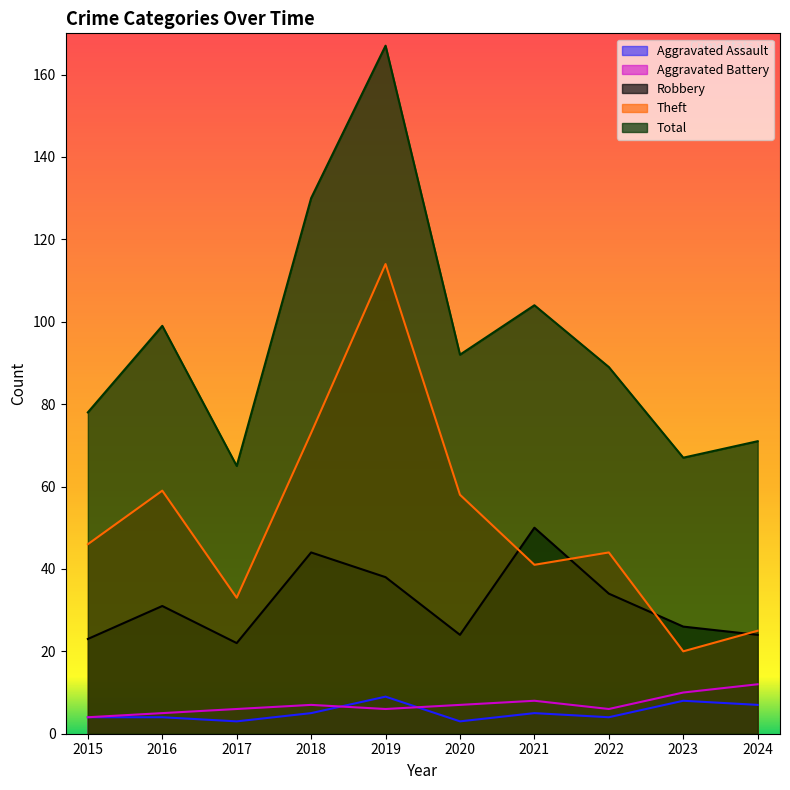

Which series has the largest total across all categories?

Total